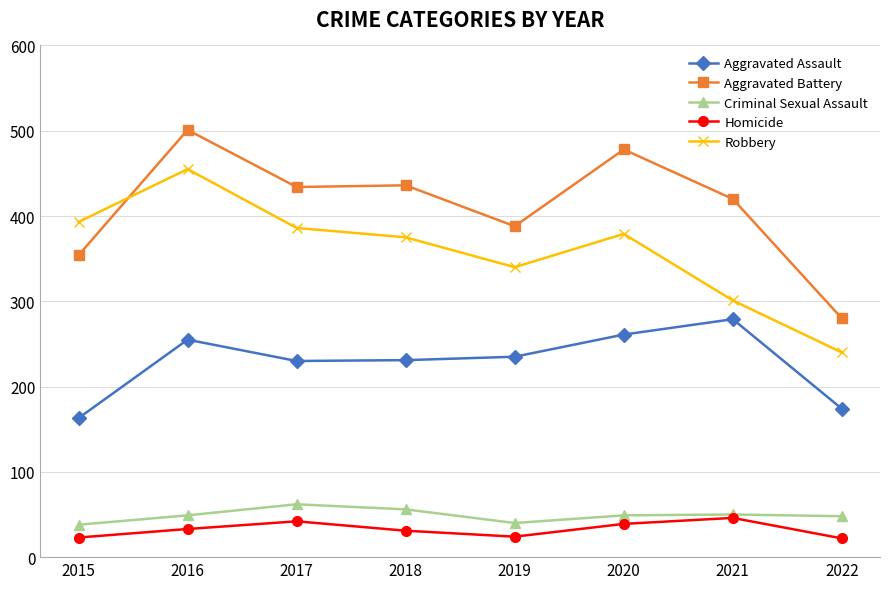

At which category is the sum across all series the highest?

2016